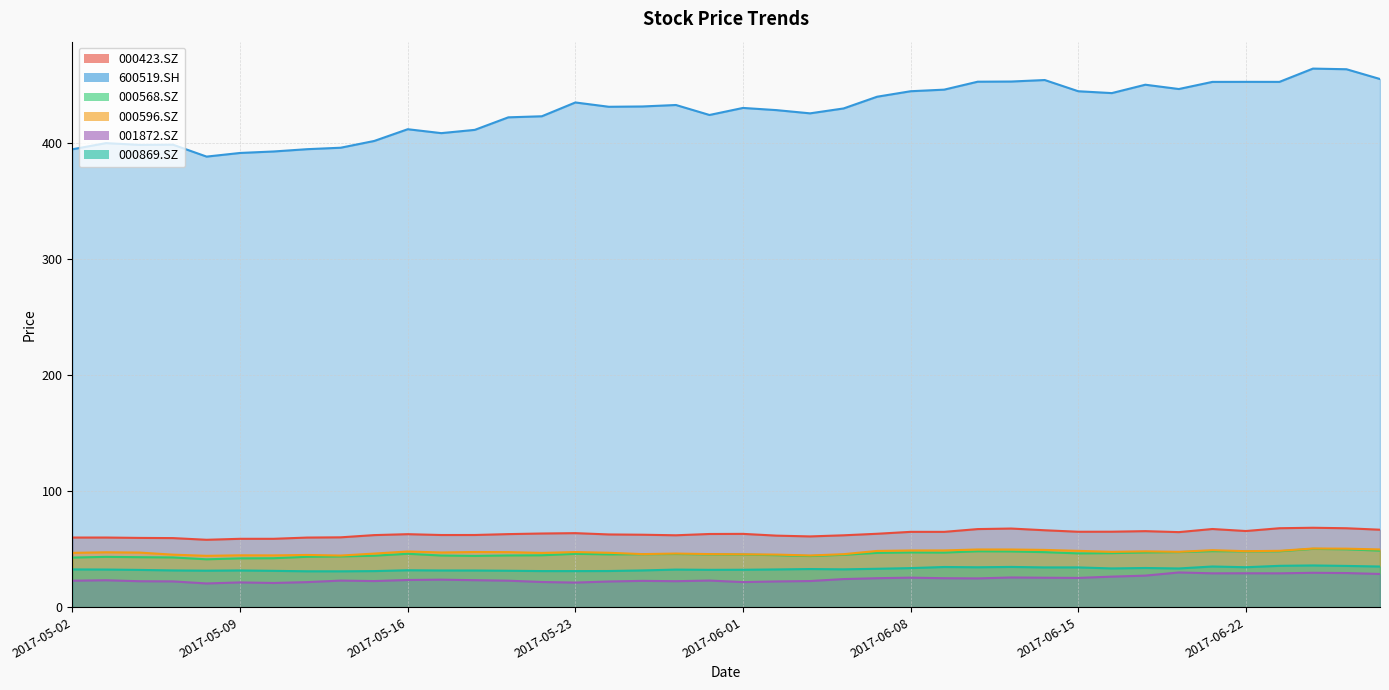

List the series in order of their peak value, highest first.

600519.SH, 000423.SZ, 000596.SZ, 000568.SZ, 000869.SZ, 001872.SZ